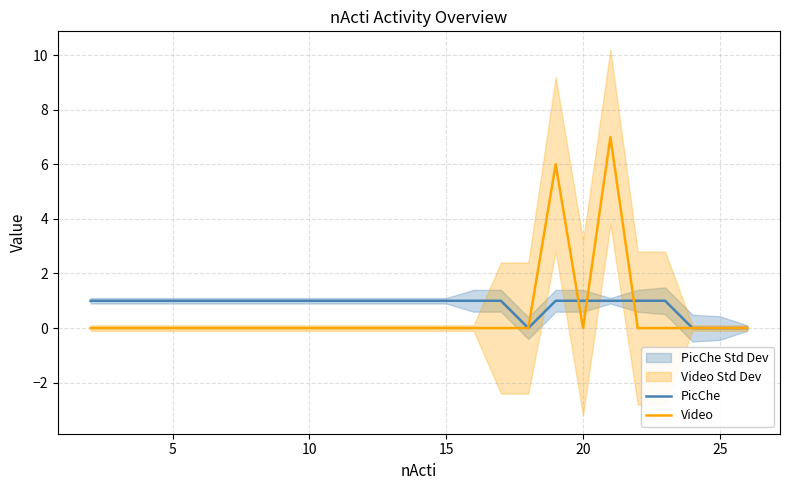

True or false: Video has a value of 0 at 15.

True